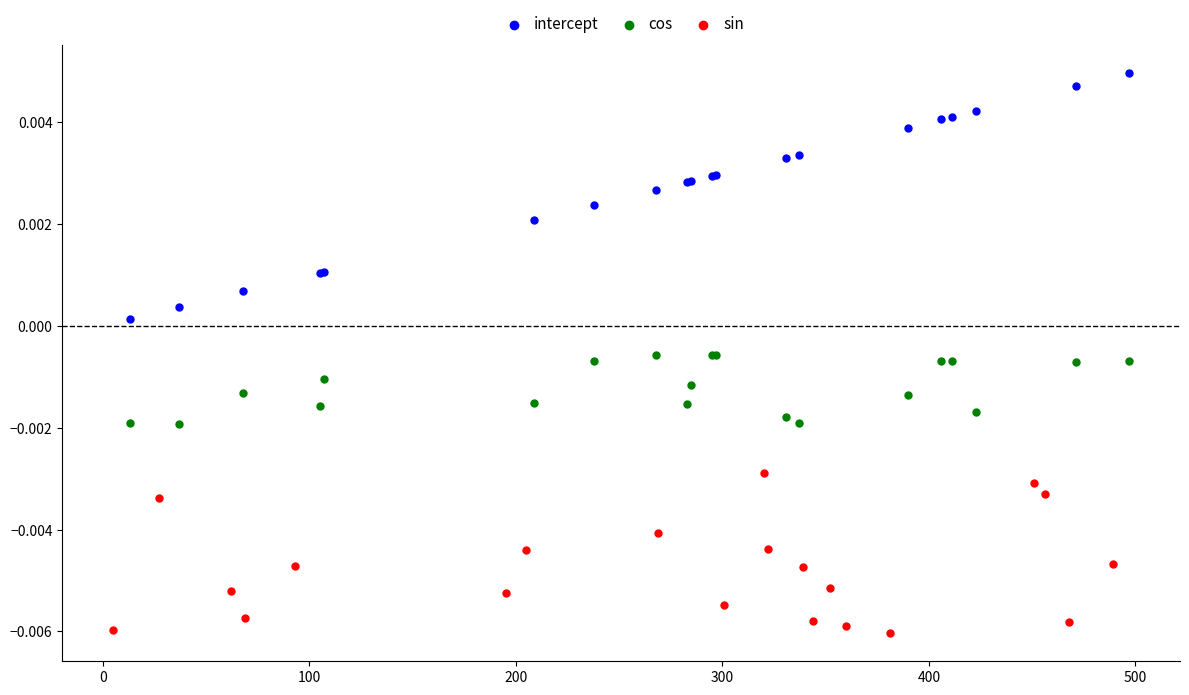

Which series contains the highest Y value?

intercept